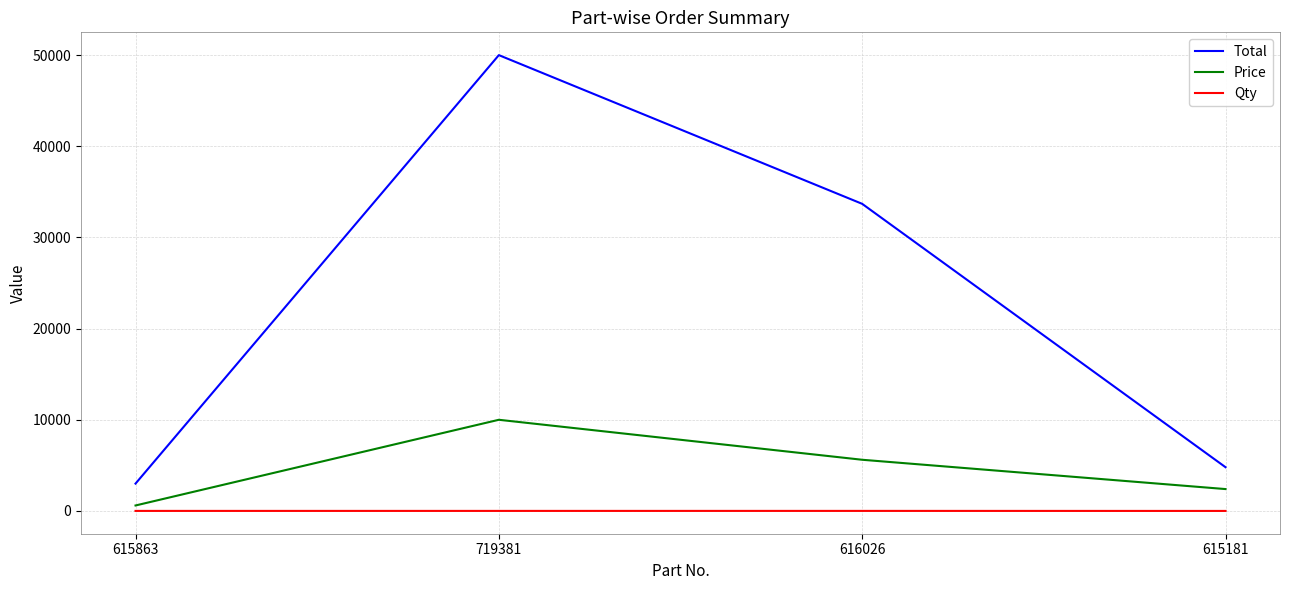

True or false: Total and Price cross at least once.

False